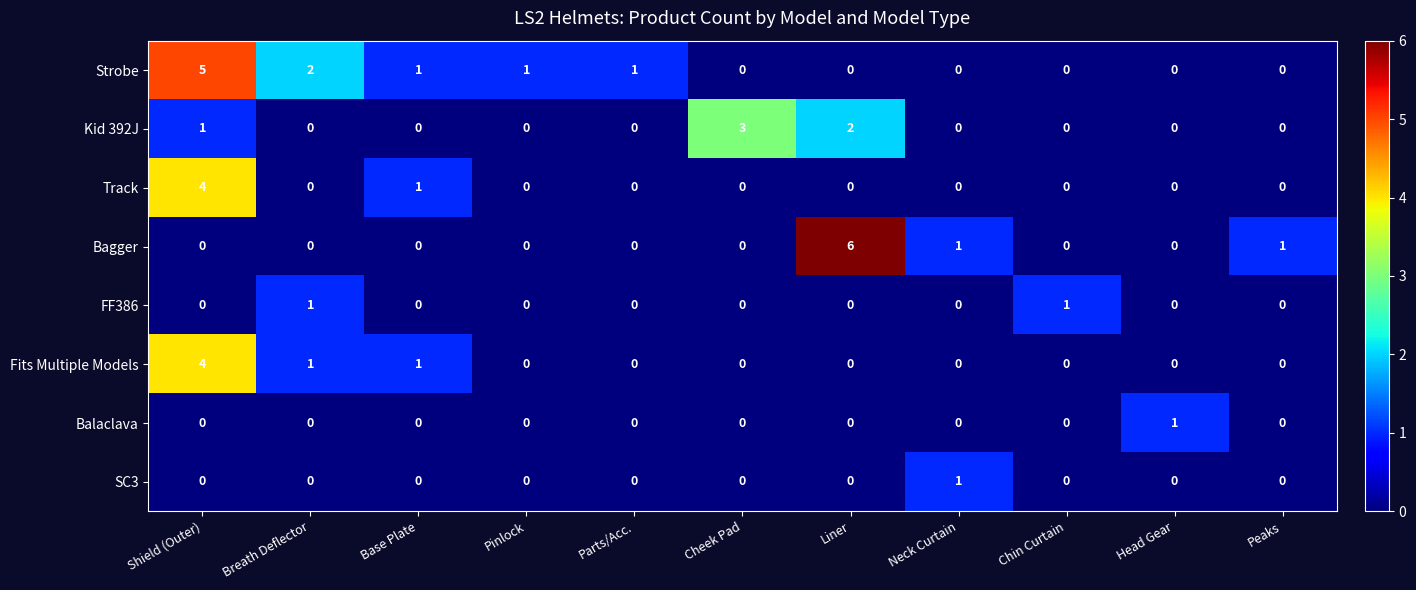

Which series changed the most between Cheek Pad and Peaks?

Kid 392J